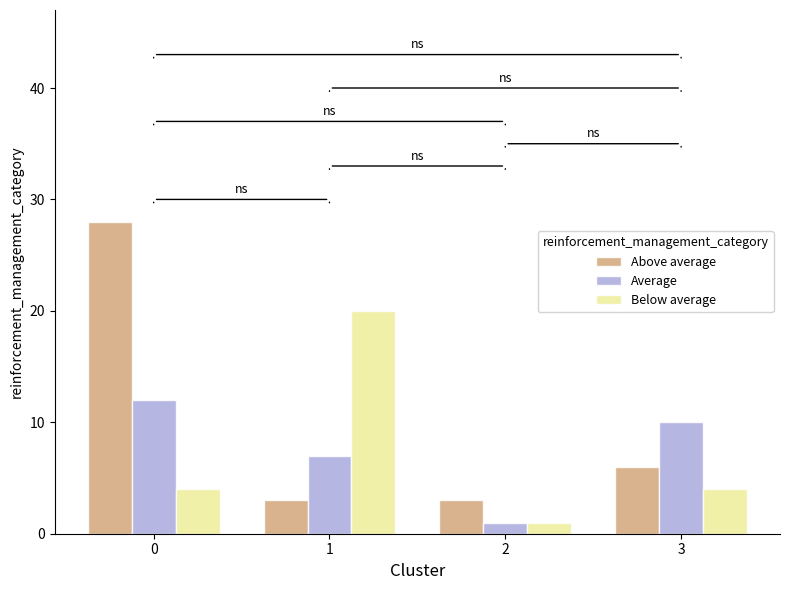

Rank the series by their maximum value, from highest to lowest.

Above average, Below average, Average